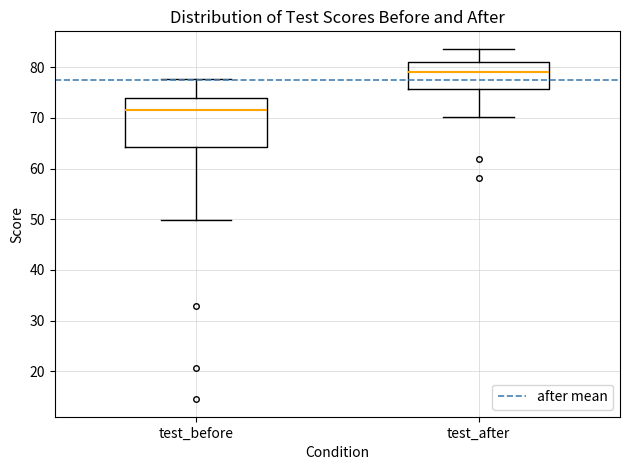

Which box is the tallest, from its lower edge to its upper edge?

test_before